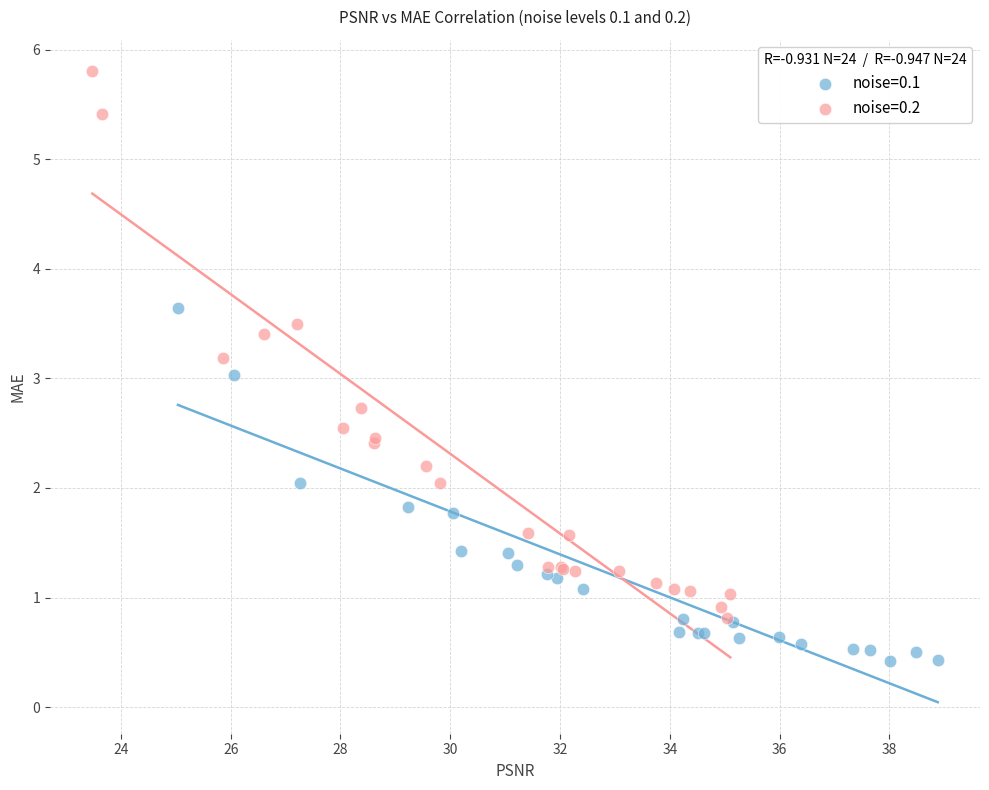

Which series reaches the minimum Y coordinate?

noise=0.1